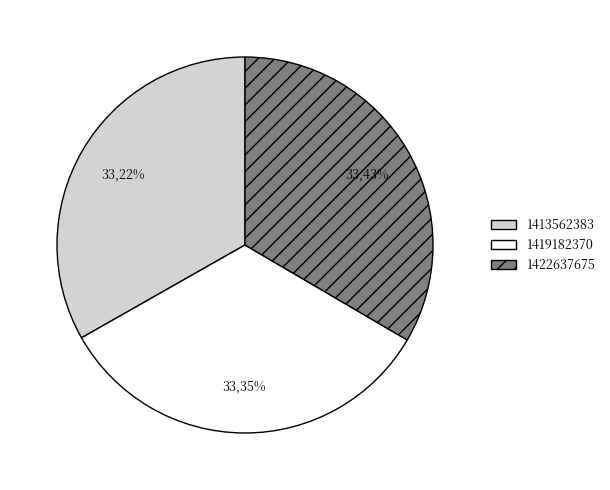

To the nearest percent, what is the combined percentage of 1422637675 and 1419182370?

67%